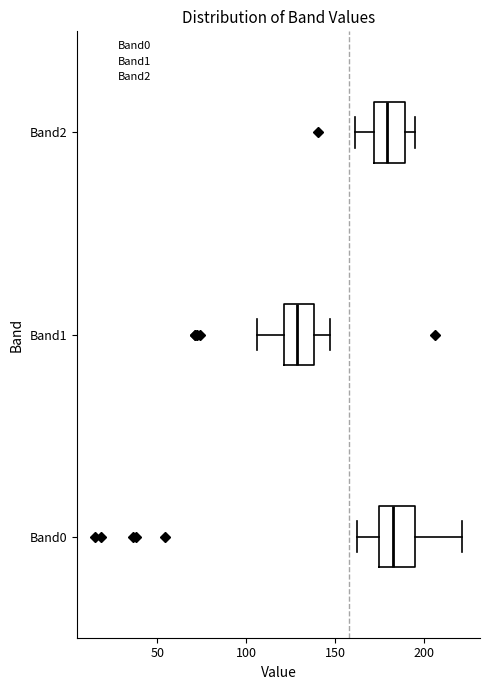

Where is the left edge of the box for Band0 on the x-axis? The values are not printed on the chart, so give them approximately, as read against the axis.

175